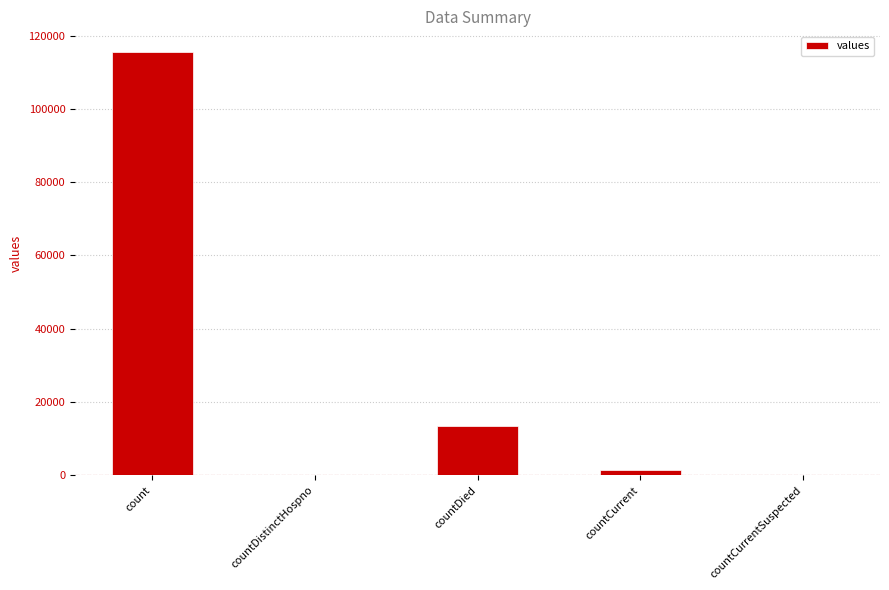

What is the average value?

26021